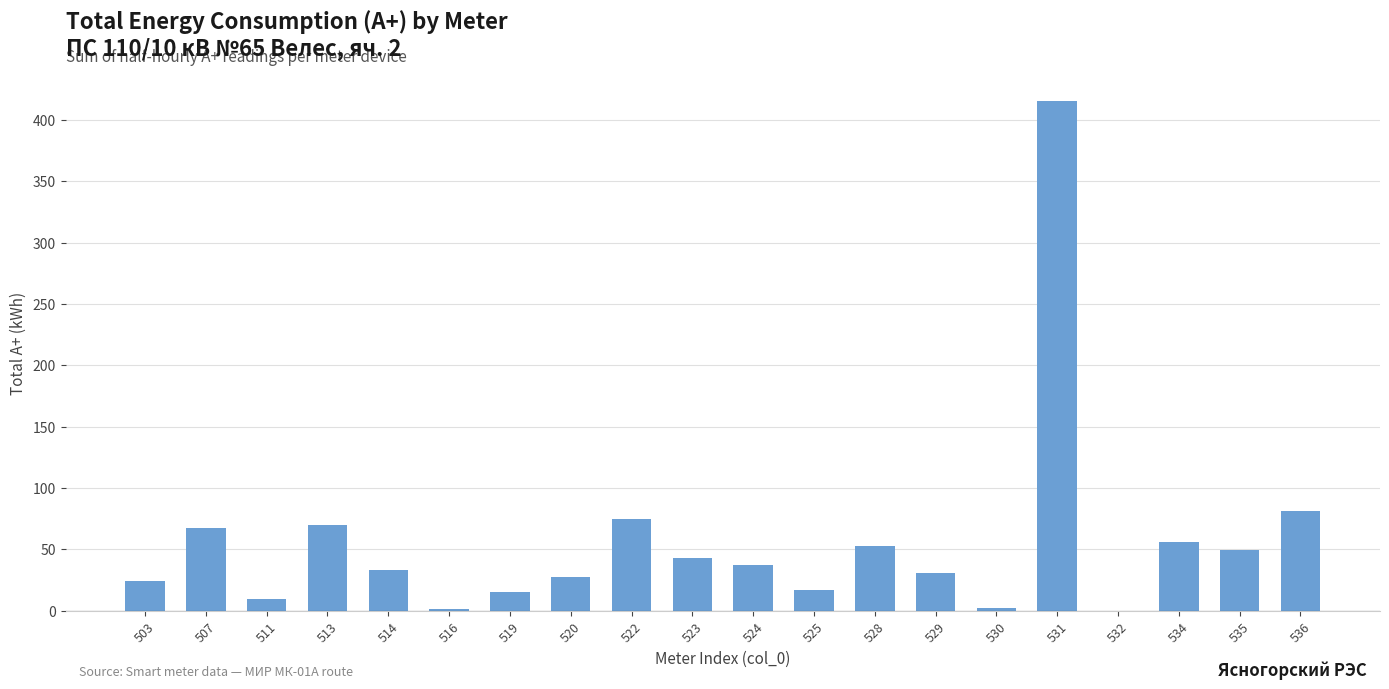

What is the sum of all values?

1109.3